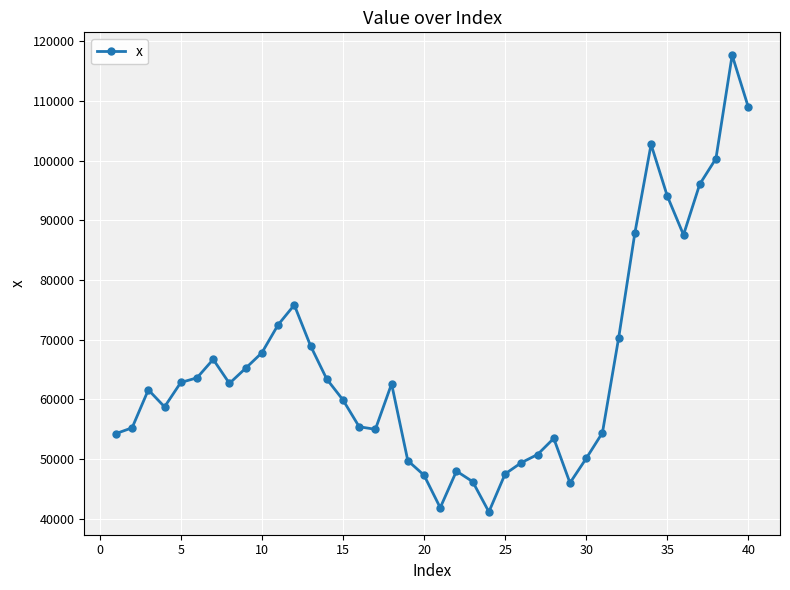

What is the sum of all values?

2624008.1